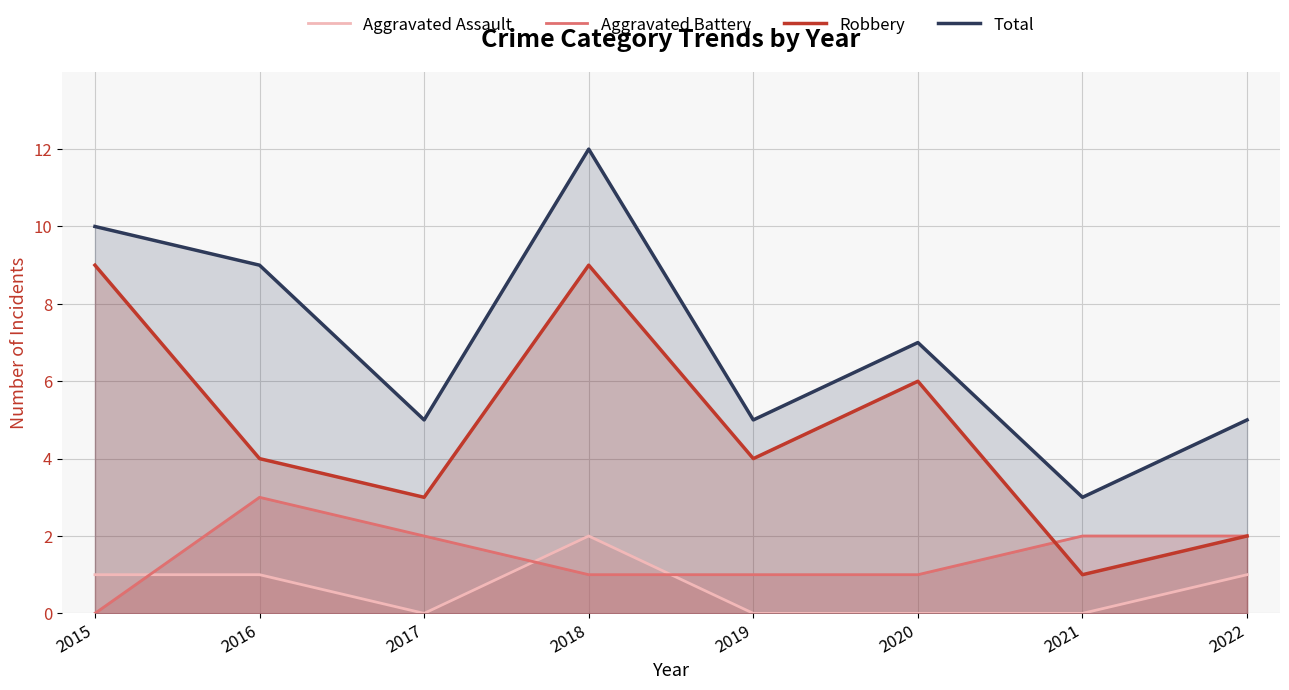

At which label does Aggravated Assault first exceed 1?

2018